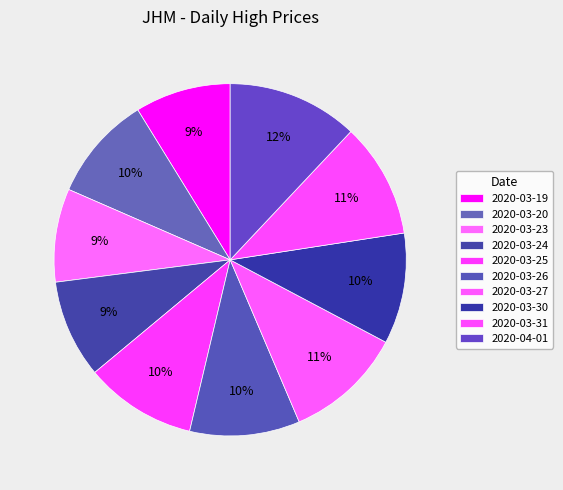

Which category has the biggest portion of the pie?

2020-04-01